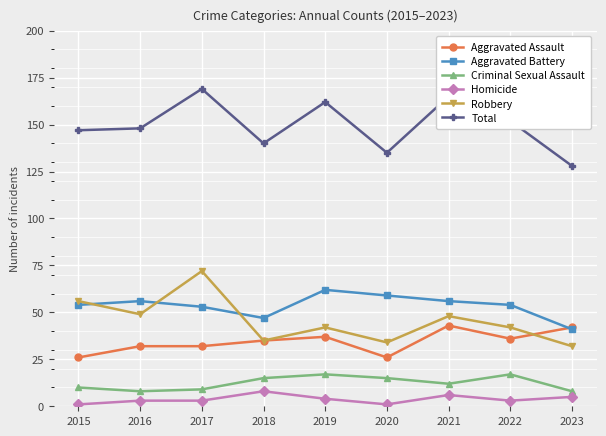

What is the difference between the highest and lowest values at 2019?

158